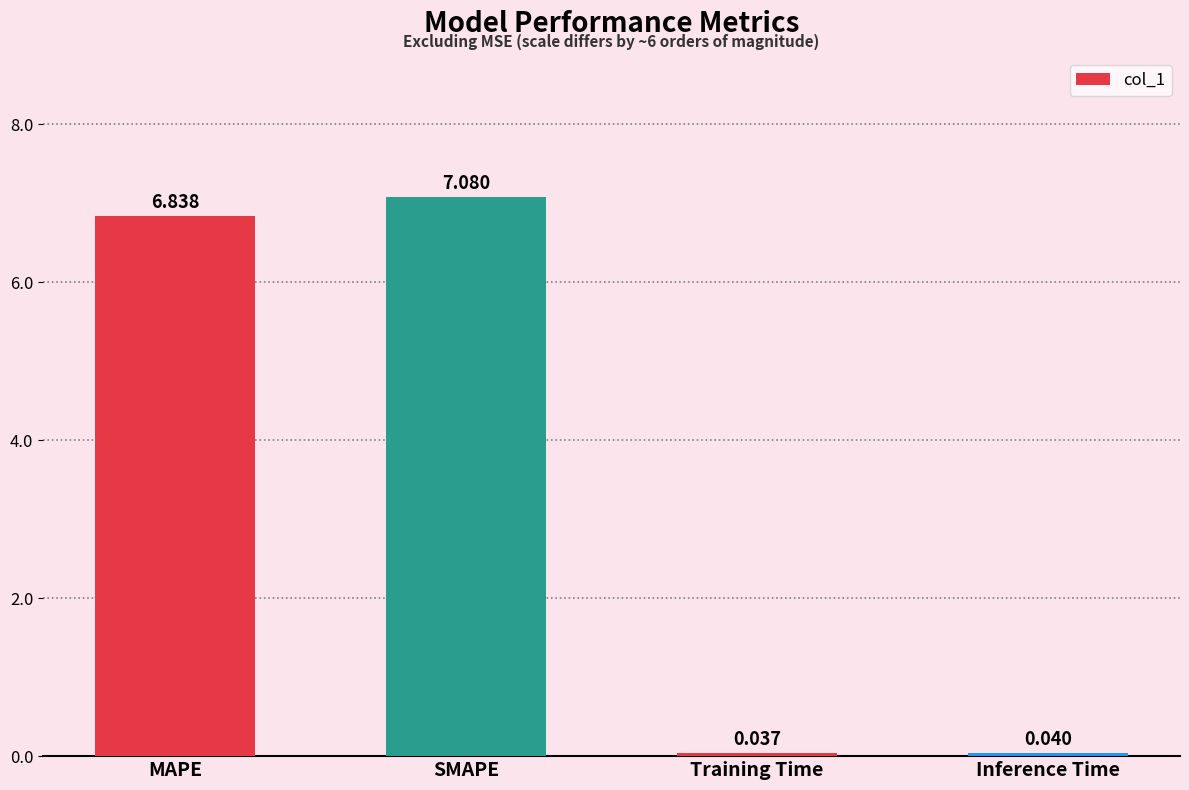

What is the difference between the maximum and minimum values?

7.0